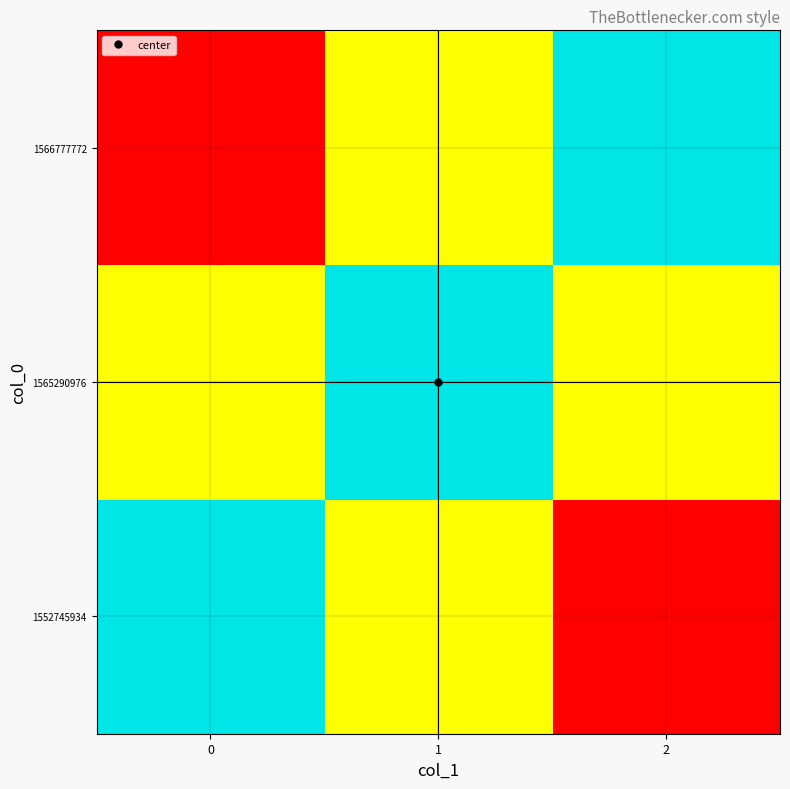

Which label corresponds to the smallest value in the chart?

2